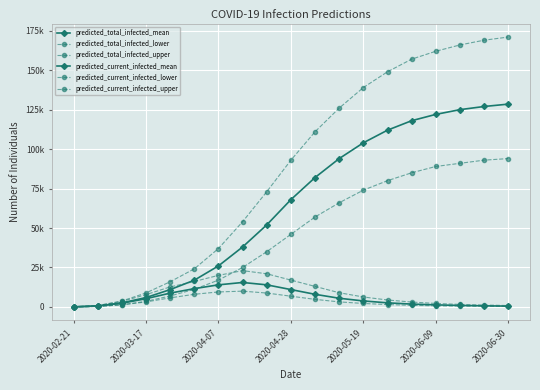

True or false: predicted_current_infected_upper and predicted_current_infected_mean intersect in this chart.

False